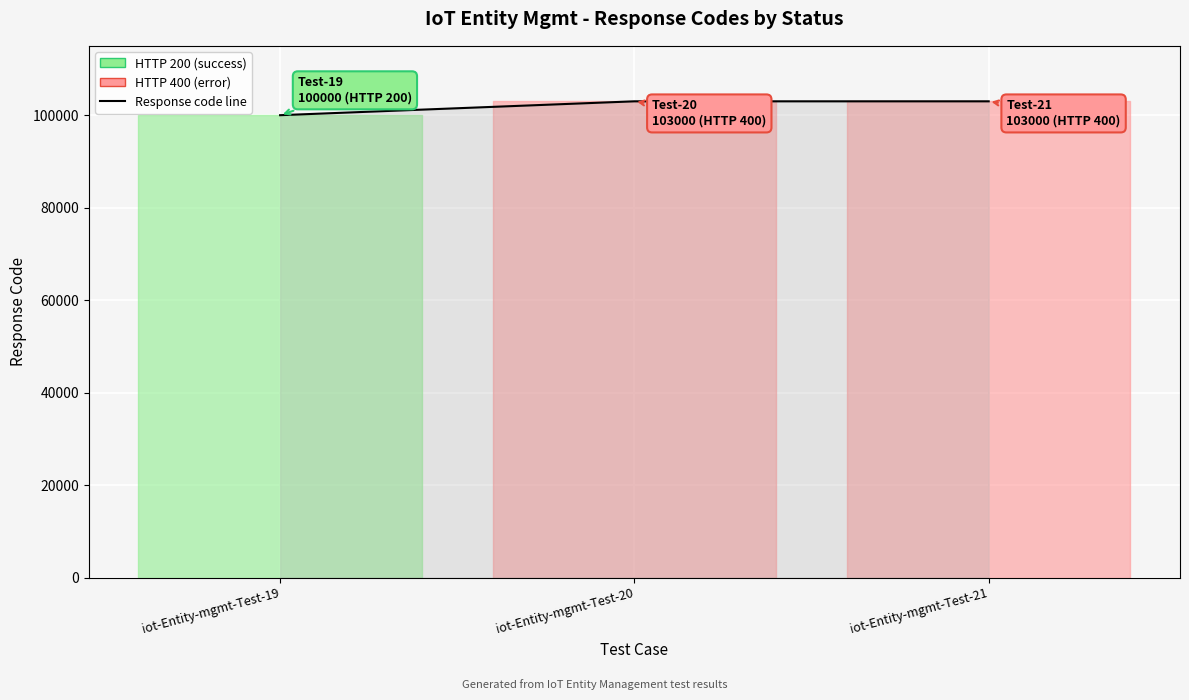

Is this an area chart (filled region under the line)?

No